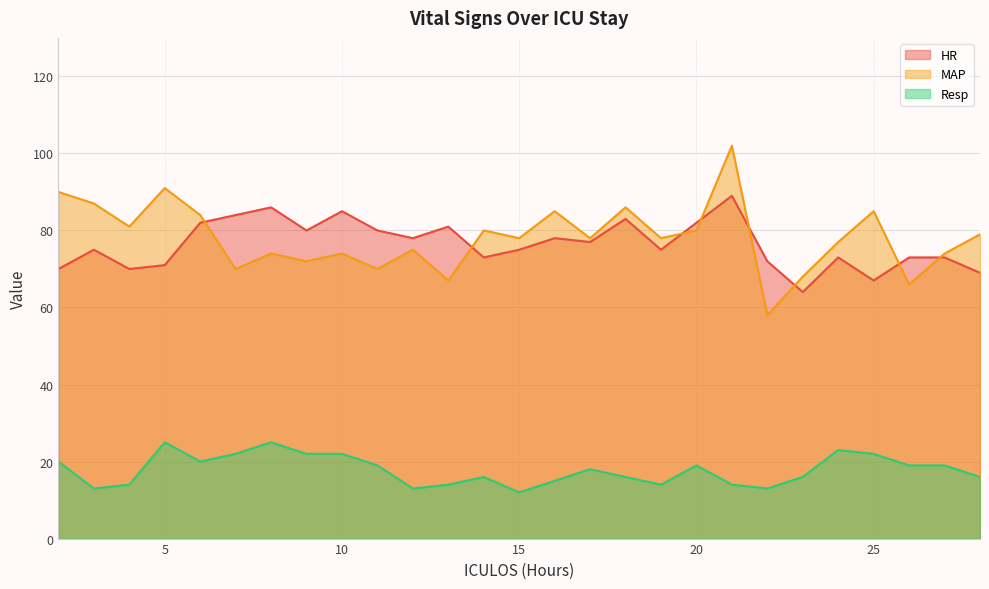

True or false: Resp and MAP intersect in this chart.

False